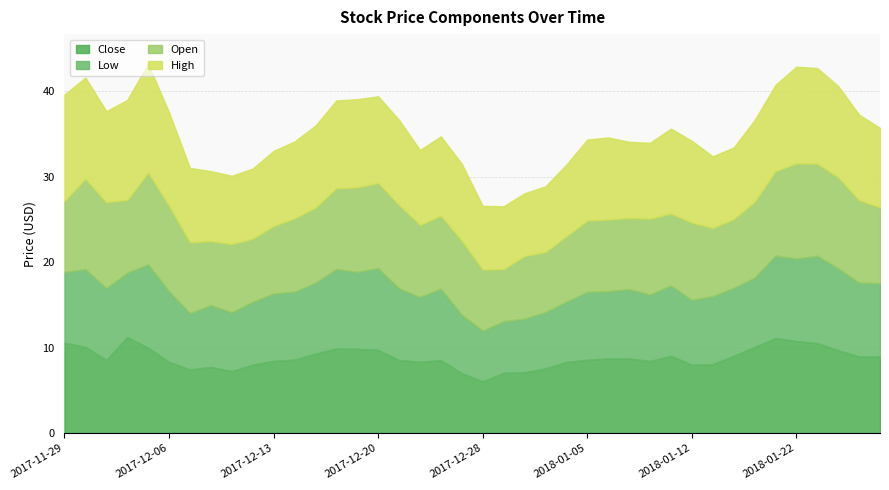

Reading left to right, extract all data points from this chart.

Open: 2017-11-29=8.3	2017-11-30=10.6	2017-12-01=10.1	2017-12-04=8.5	2017-12-05=10.7	2017-12-06=10.0	2017-12-07=8.3	2017-12-08=7.5	2017-12-11=8.0	2017-12-12=7.4	2017-12-13=7.9	2017-12-14=8.6	2017-12-15=8.8	2017-12-18=9.4	2017-12-19=9.9	2017-12-20=10.0	2017-12-21=9.8	2017-12-22=8.4	2017-12-26=8.6	2017-12-27=8.7	2017-12-28=7.2	2017-12-29=6.1	2018-01-02=7.3	2018-01-03=7.0	2018-01-04=7.7	2018-01-05=8.3	2018-01-08=8.4	2018-01-09=8.3	2018-01-10=8.9	2018-01-11=8.4	2018-01-12=9.1	2018-01-16=8.0	2018-01-17=8.0	2018-01-18=8.9	2018-01-19=9.9	2018-01-22=11.2	2018-01-23=10.8	2018-01-24=10.7	2018-01-25=9.7	2018-01-26=8.9
High: 2017-11-29=12.5	2017-11-30=11.8	2017-12-01=10.7	2017-12-04=11.7	2017-12-05=12.8	2017-12-06=10.9	2017-12-07=8.7	2017-12-08=8.2	2017-12-11=8.0	2017-12-12=8.2	2017-12-13=8.8	2017-12-14=9.0	2017-12-15=9.6	2017-12-18=10.3	2017-12-19=10.3	2017-12-20=10.2	2017-12-21=9.9	2017-12-22=8.8	2017-12-26=9.3	2017-12-27=9.0	2017-12-28=7.5	2017-12-29=7.3	2018-01-02=7.3	2018-01-03=7.7	2018-01-04=8.4	2018-01-05=9.5	2018-01-08=9.6	2018-01-09=8.9	2018-01-10=8.9	2018-01-11=9.9	2018-01-12=9.6	2018-01-16=8.4	2018-01-17=8.4	2018-01-18=9.6	2018-01-19=10.1	2018-01-22=11.3	2018-01-23=11.2	2018-01-24=10.7	2018-01-25=10.0	2018-01-26=9.3
Low: 2017-11-29=8.3	2017-11-30=9.1	2017-12-01=8.4	2017-12-04=7.5	2017-12-05=9.8	2017-12-06=8.3	2017-12-07=6.6	2017-12-08=7.2	2017-12-11=6.9	2017-12-12=7.4	2017-12-13=7.9	2017-12-14=8.0	2017-12-15=8.3	2017-12-18=9.3	2017-12-19=9.0	2017-12-20=9.6	2017-12-21=8.4	2017-12-22=7.6	2017-12-26=8.4	2017-12-27=6.9	2017-12-28=5.9	2017-12-29=6.1	2018-01-02=6.3	2018-01-03=6.6	2018-01-04=7.1	2018-01-05=8.0	2018-01-08=7.9	2018-01-09=8.1	2018-01-10=7.8	2018-01-11=8.2	2018-01-12=7.6	2018-01-16=8.0	2018-01-17=8.0	2018-01-18=8.1	2018-01-19=9.7	2018-01-22=9.7	2018-01-23=10.2	2018-01-24=9.6	2018-01-25=8.7	2018-01-26=8.6
Close: 2017-11-29=10.6	2017-11-30=10.1	2017-12-01=8.6	2017-12-04=11.2	2017-12-05=10.0	2017-12-06=8.3	2017-12-07=7.5	2017-12-08=7.7	2017-12-11=7.3	2017-12-12=8.0	2017-12-13=8.4	2017-12-14=8.6	2017-12-15=9.3	2017-12-18=9.9	2017-12-19=9.9	2017-12-20=9.7	2017-12-21=8.6	2017-12-22=8.3	2017-12-26=8.5	2017-12-27=7.0	2017-12-28=6.1	2017-12-29=7.0	2018-01-02=7.1	2018-01-03=7.6	2018-01-04=8.3	2018-01-05=8.6	2018-01-08=8.7	2018-01-09=8.7	2018-01-10=8.4	2018-01-11=9.1	2018-01-12=8.0	2018-01-16=8.1	2018-01-17=9.0	2018-01-18=10.1	2018-01-19=11.1	2018-01-22=10.8	2018-01-23=10.5	2018-01-24=9.7	2018-01-25=9.0	2018-01-26=9.0